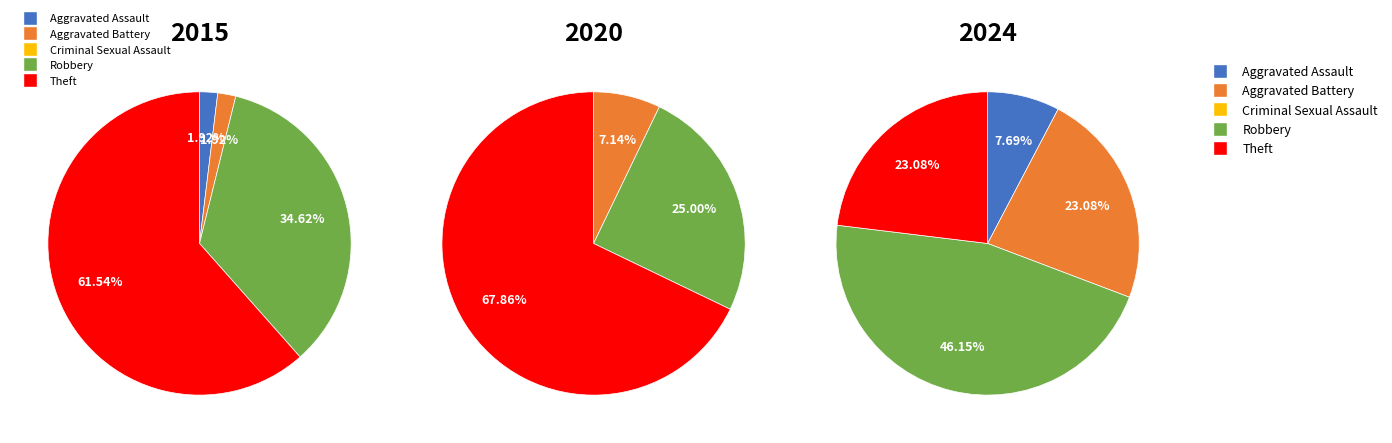

Which slice is the smallest?

Criminal Sexual Assault